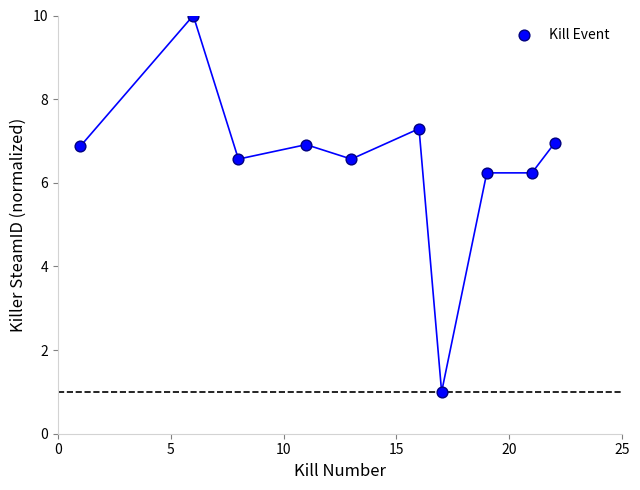

What is the range of Y values (max minus min)?

9.0